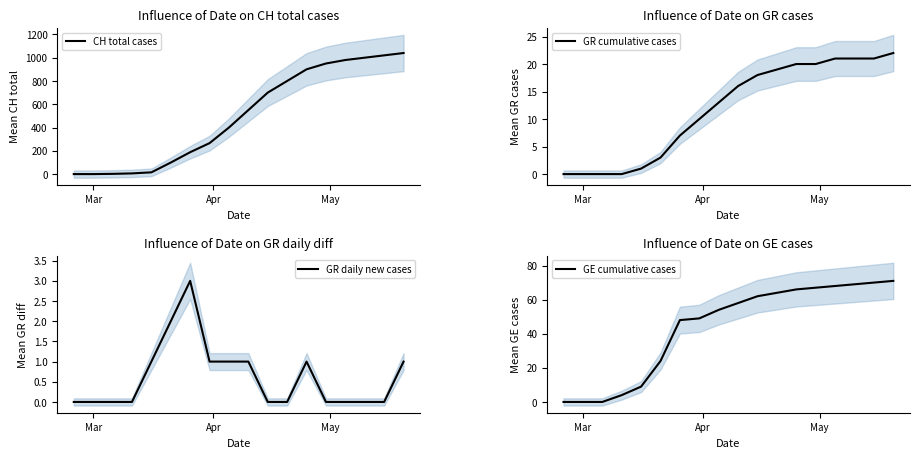

True or false: CH total cases and GR daily new cases cross at least once.

False